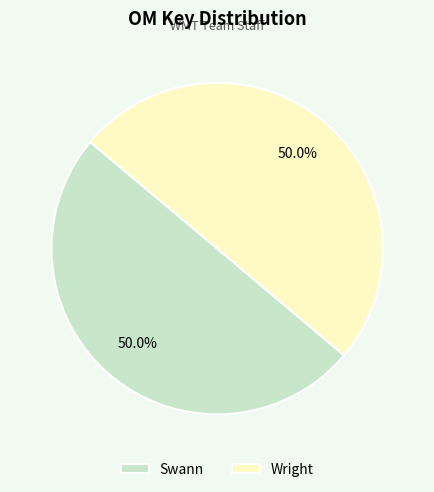

The Swann slice represents 50% of the pie. True or false?

True